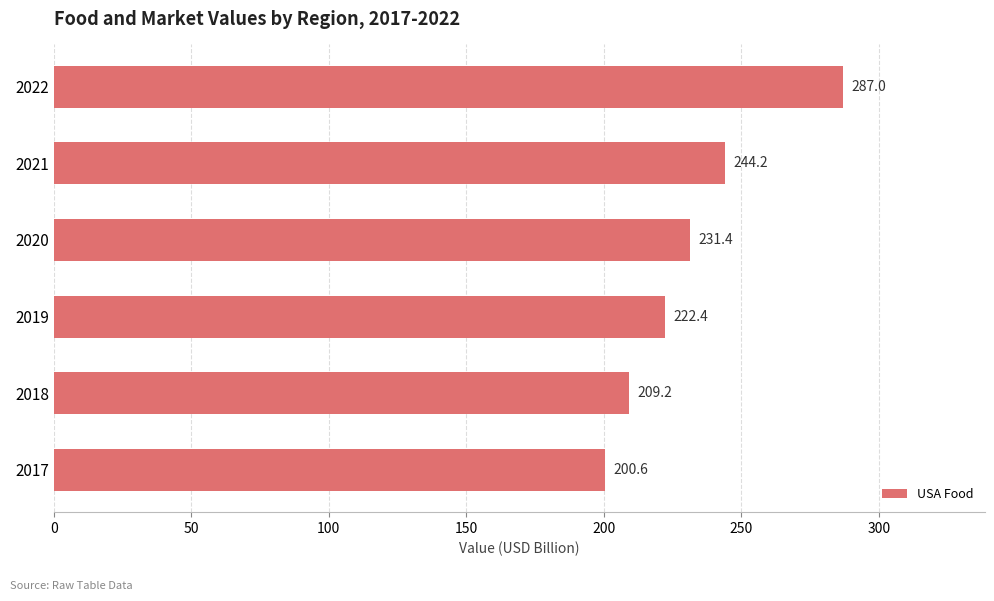

List the labels in order of value, largest first.

2022, 2021, 2020, 2019, 2018, 2017